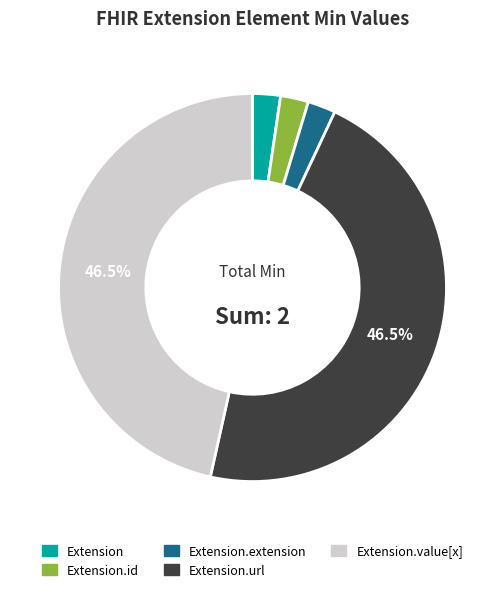

To the nearest percent, what is the difference between the Extension.value[x] and Extension slice percentages?

44%